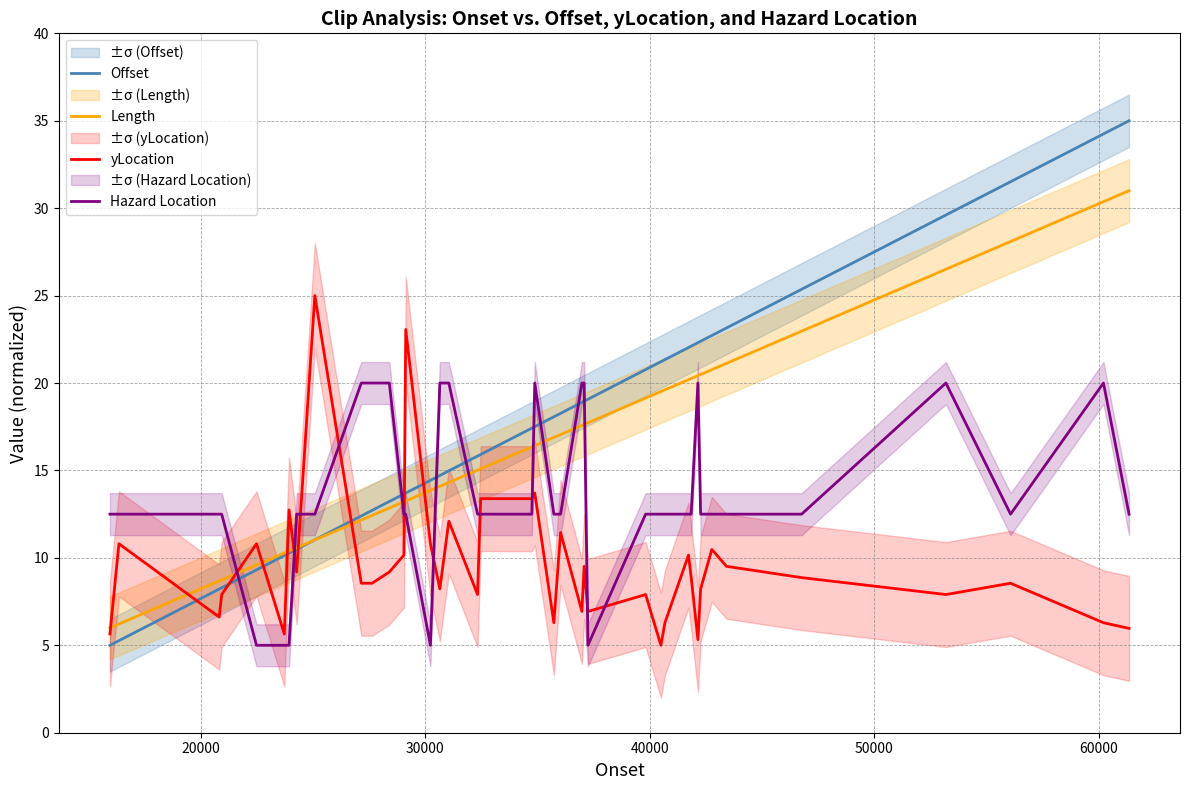

True or false: yLocation and Hazard Location cross at least once.

True